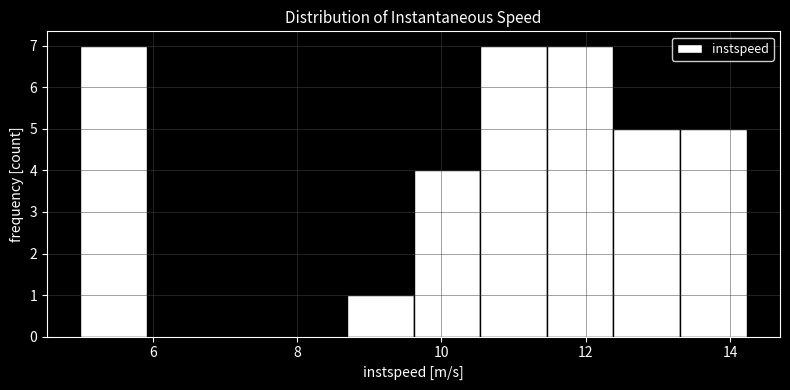

Reading left to right, transcribe this chart: for each bar, give the range it covers on the x-axis and its height. Neither the bar edges nor the heights are printed on the chart, so give them approximately, as read against the axes.

5.0 to 6.0: 7
6.0 to 6.8: 0
6.8 to 7.8: 0
7.8 to 8.6: 0
8.6 to 9.6: 1
9.6 to 10.6: 4
10.6 to 11.4: 7
11.4 to 12.4: 7
12.4 to 13.4: 5
13.4 to 14.2: 5